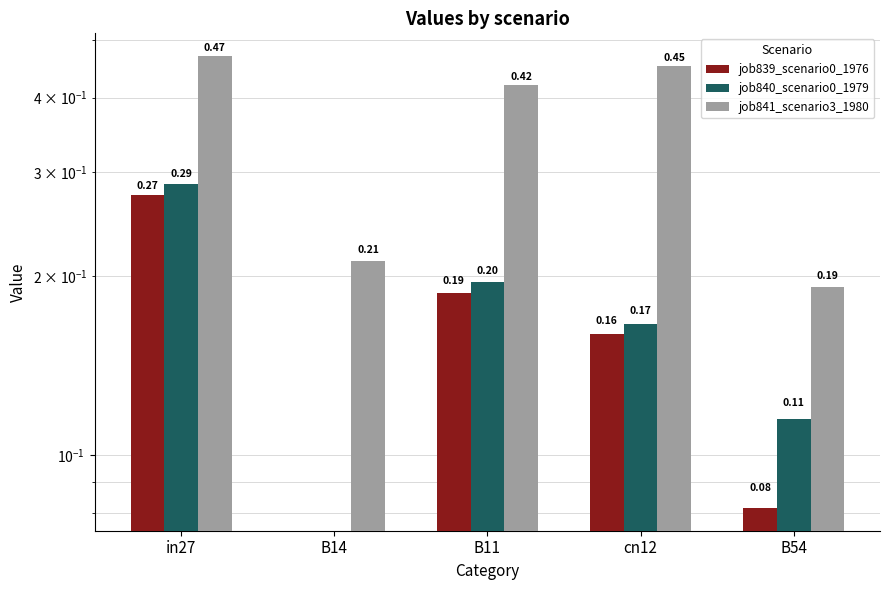

What is the average value of the job839_scenario0_1976 series?

0.1